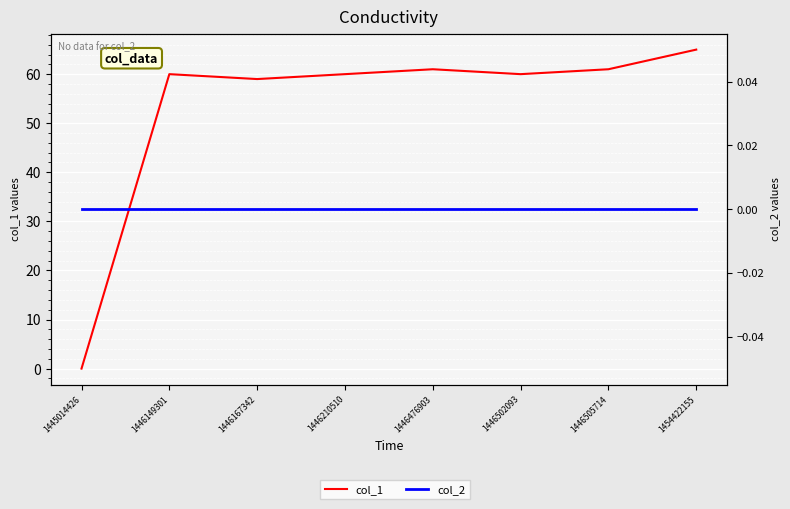

Reading left to right, list all the values displayed in this chart.

col_1: 0	60	59	60	61	60	61	65
col_2: 0	0	0	0	0	0	0	0